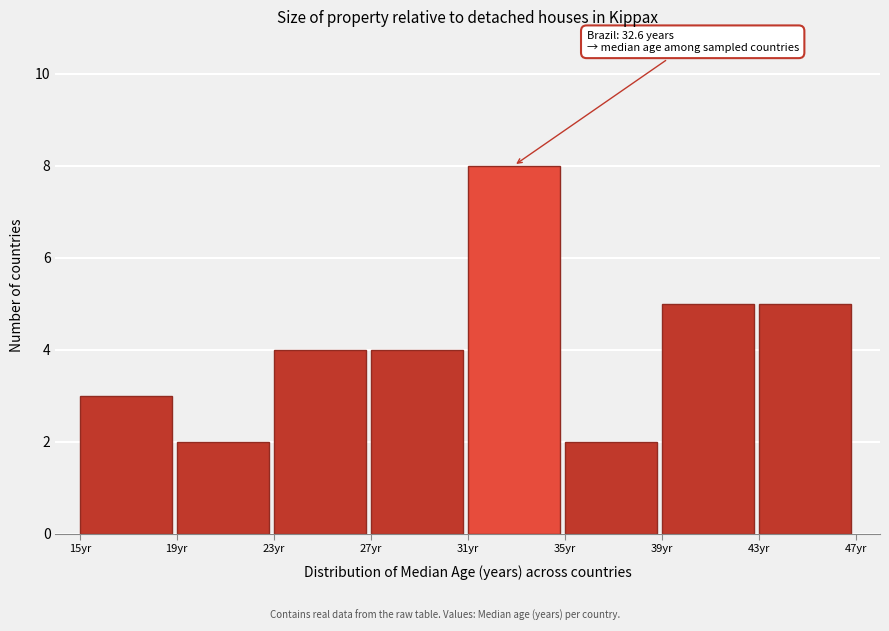

Over which range of the x-axis is the bar tallest?

31 to 35